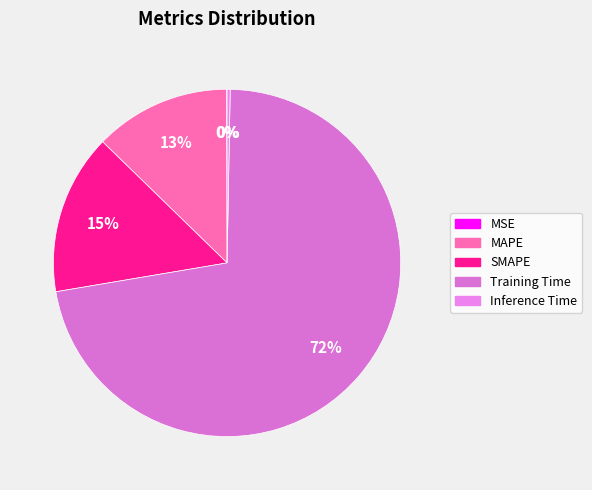

What percentage is the MAPE slice, to the nearest percent?

13%